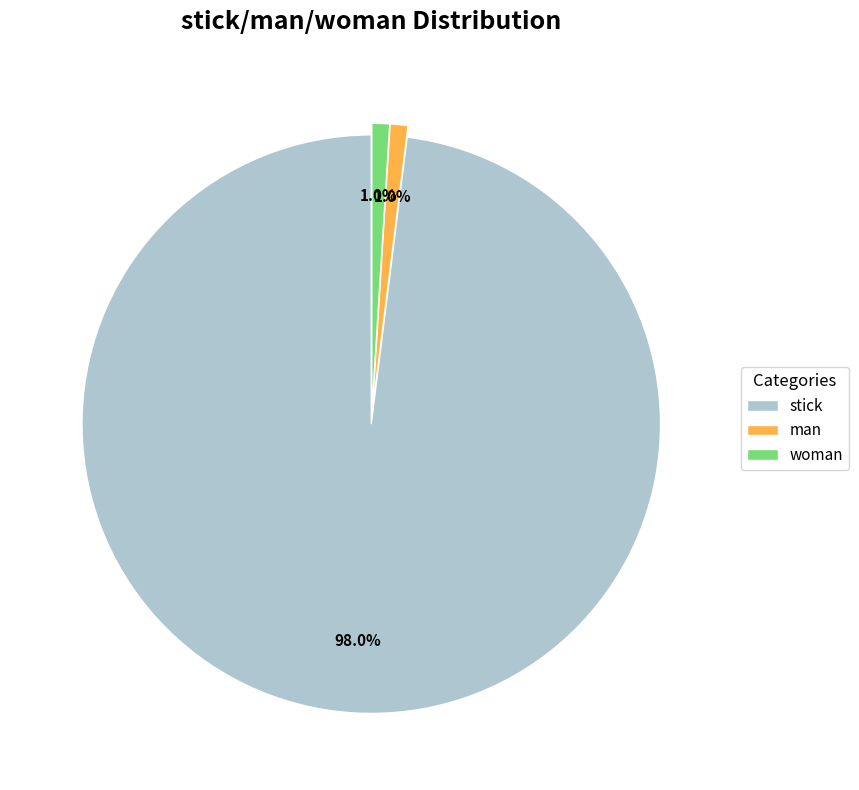

Which category has the biggest portion of the pie?

stick